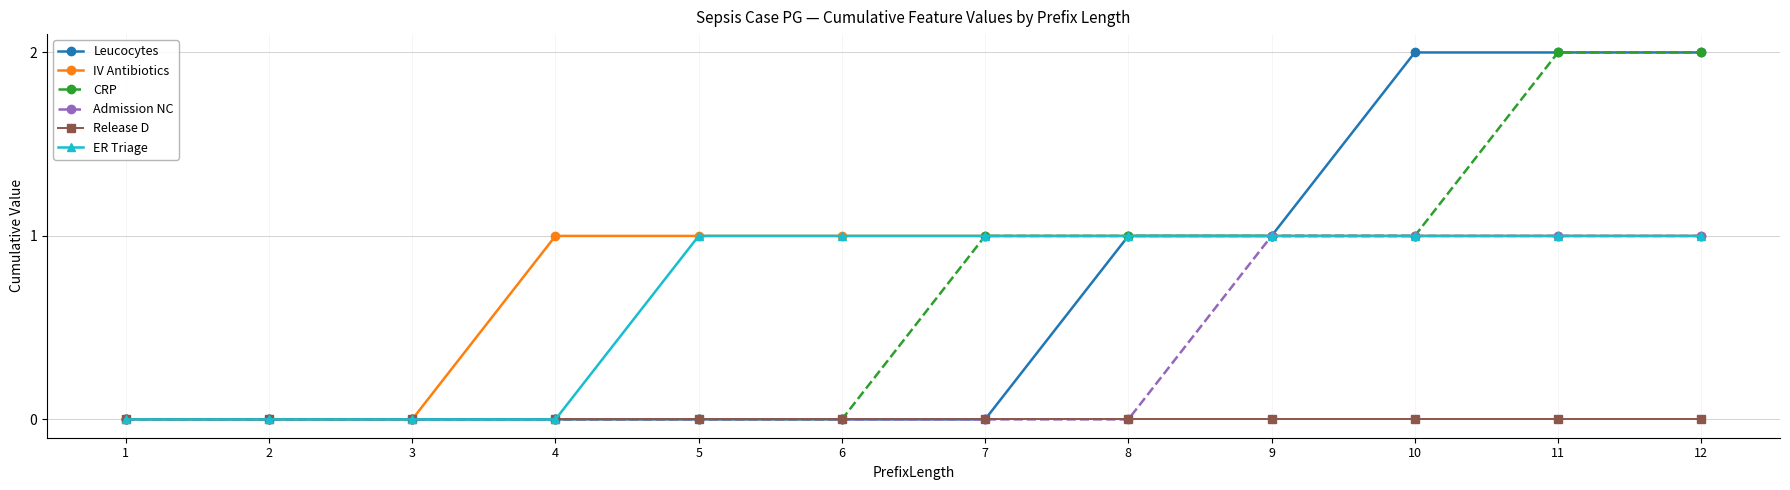

Reading left to right, what are all the values shown in this chart?

Leucocytes: 1=0	2=0	3=0	4=0	5=0	6=0	7=0	8=1	9=1	10=2	11=2	12=2
IV Antibiotics: 1=0	2=0	3=0	4=1	5=1	6=1	7=1	8=1	9=1	10=1	11=1	12=1
CRP: 1=0	2=0	3=0	4=0	5=0	6=0	7=1	8=1	9=1	10=1	11=2	12=2
Admission NC: 1=0	2=0	3=0	4=0	5=0	6=0	7=0	8=0	9=1	10=1	11=1	12=1
Release D: 1=0	2=0	3=0	4=0	5=0	6=0	7=0	8=0	9=0	10=0	11=0	12=0
ER Triage: 1=0	2=0	3=0	4=0	5=1	6=1	7=1	8=1	9=1	10=1	11=1	12=1